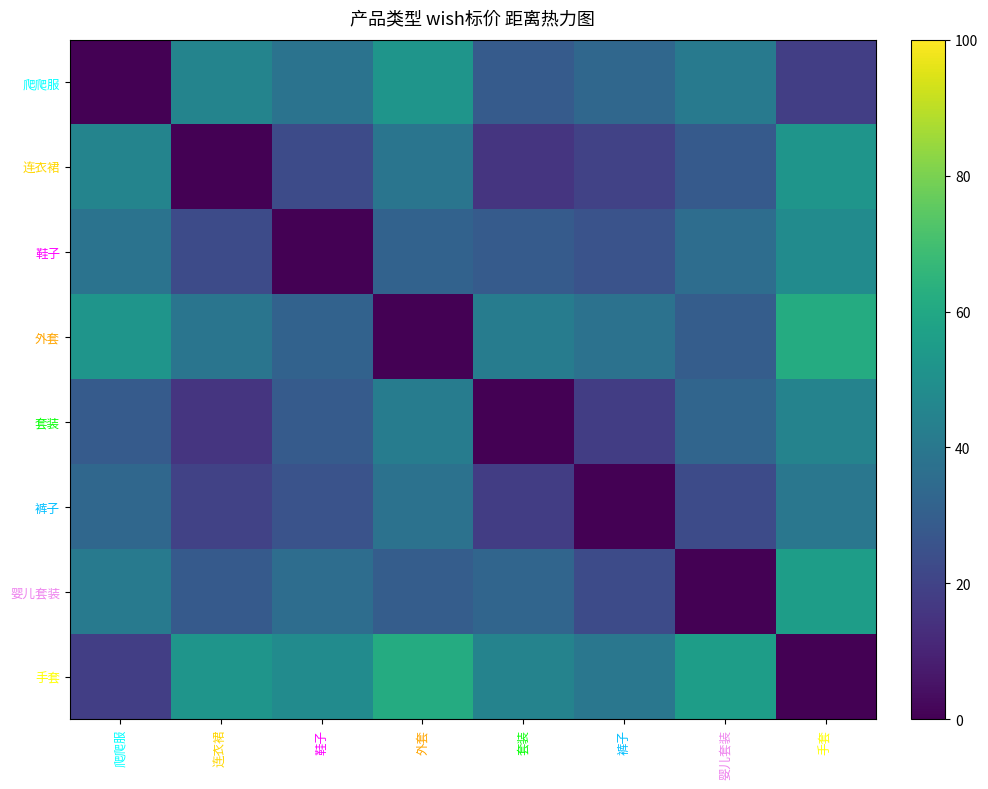

Which series has the largest range (max minus min)?

外套